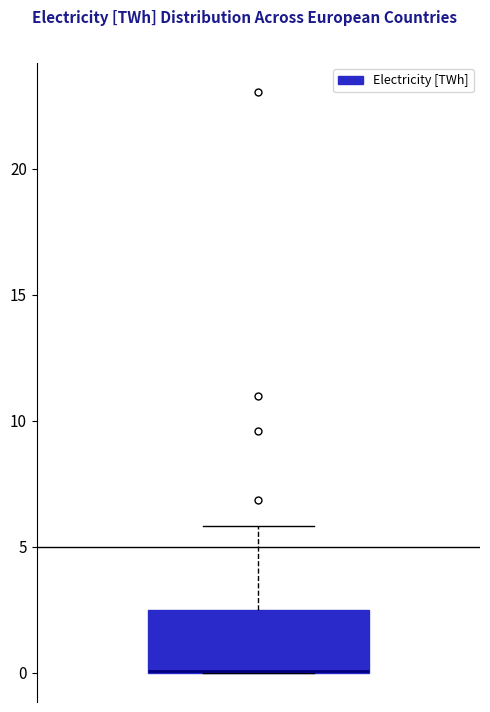

Transcribe this box plot: give where the median line is, the range the box spans, and where the two whiskers end, as read against the y-axis. The values are not printed on the chart, so give them approximately, as read against the axis.

median 0.0 (drawn on the box's lower edge), box 0.0 to 2.5, whiskers 0.0 to 6.0